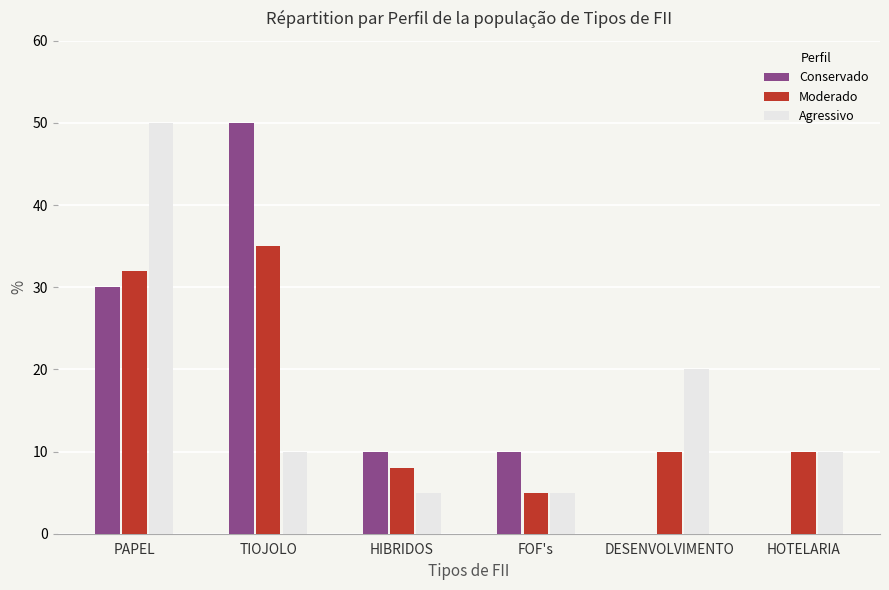

The value of Conservado at HIBRIDOS is 6. True or false?

False